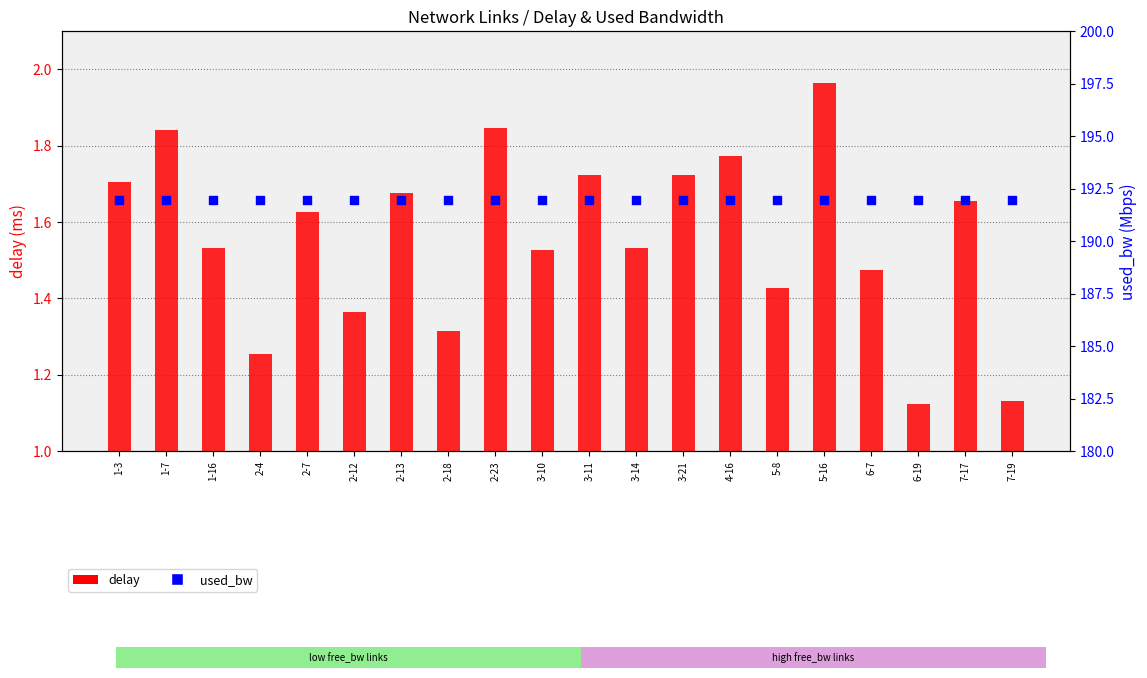

Which series reaches the maximum Y coordinate?

used_bw